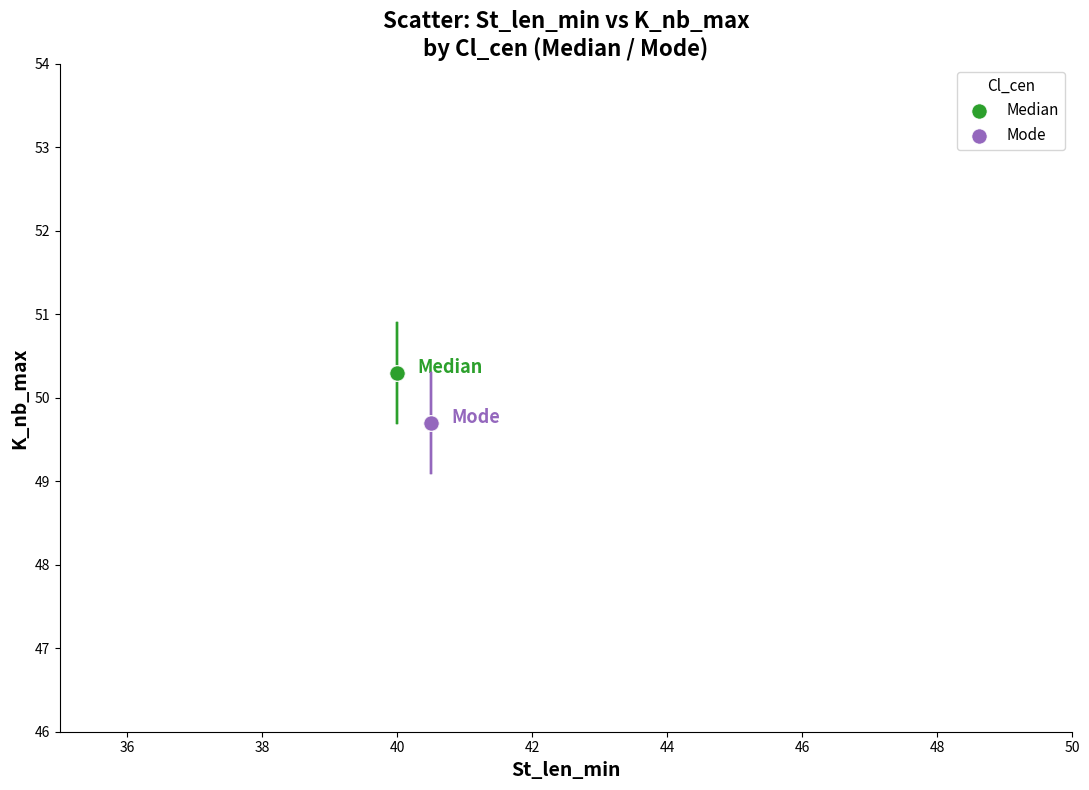

Which series reaches the maximum Y coordinate?

Median